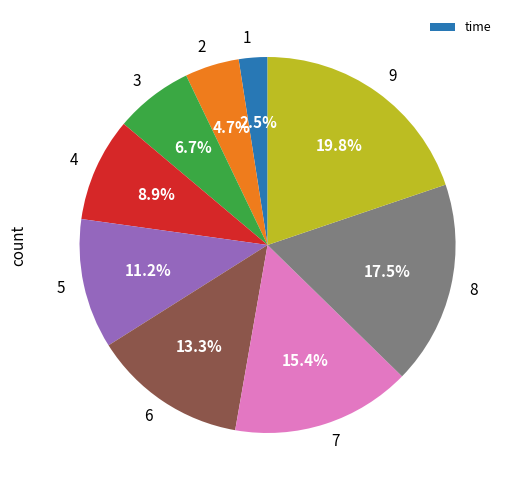

To the nearest percent, what percentage of the pie is 4?

9%